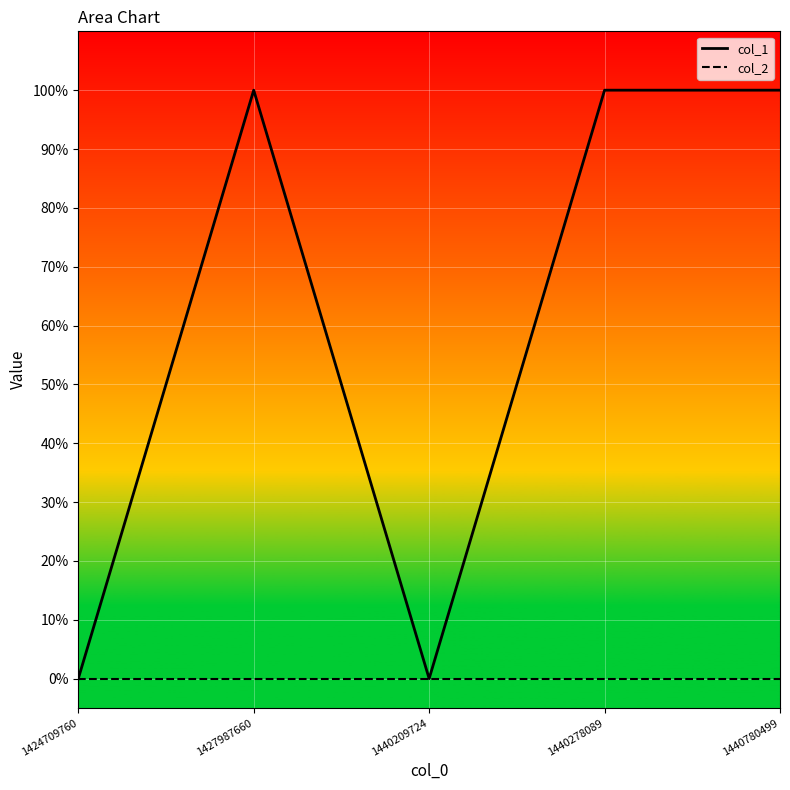

True or false: col_2 and col_1 intersect in this chart.

False